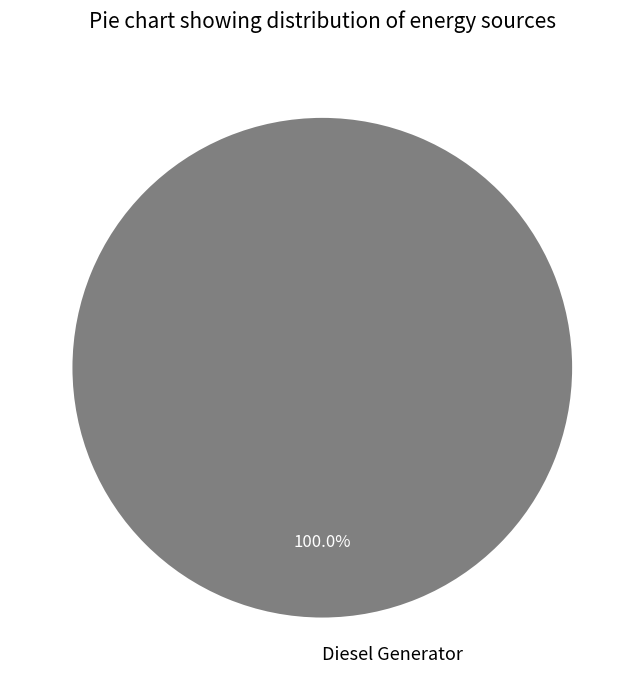

Rank the categories by value from lowest to highest.

Diesel Generator